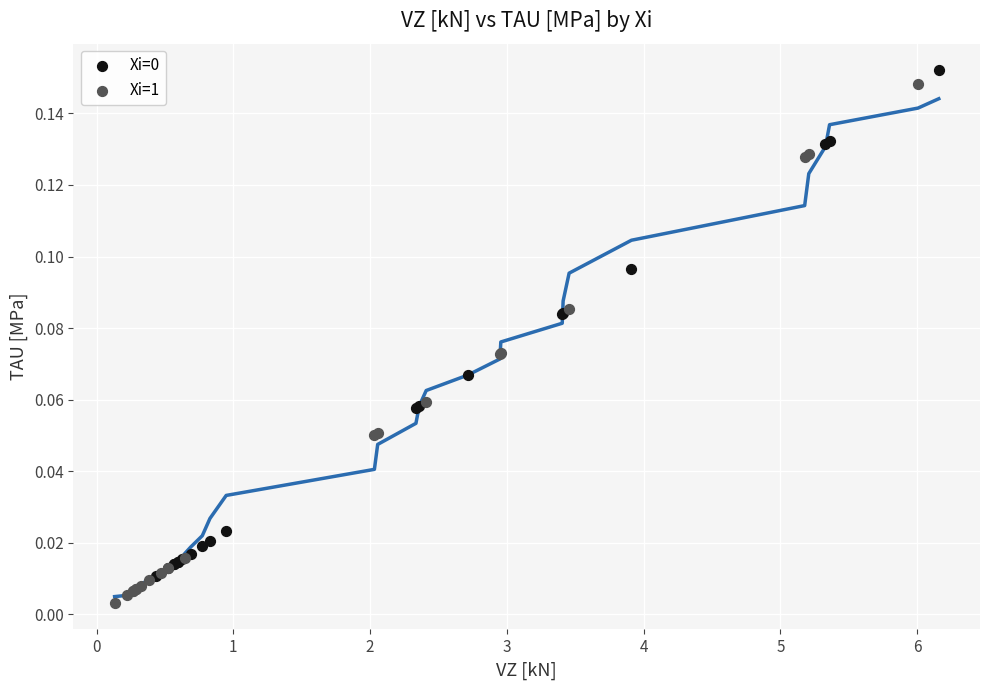

Which series contains the lowest Y value?

Xi=1